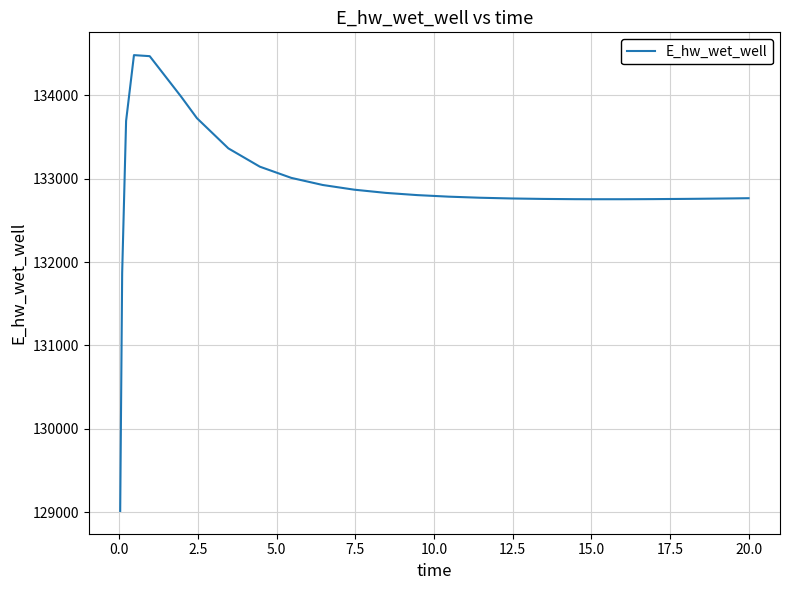

What is the smallest value displayed?

129015.8